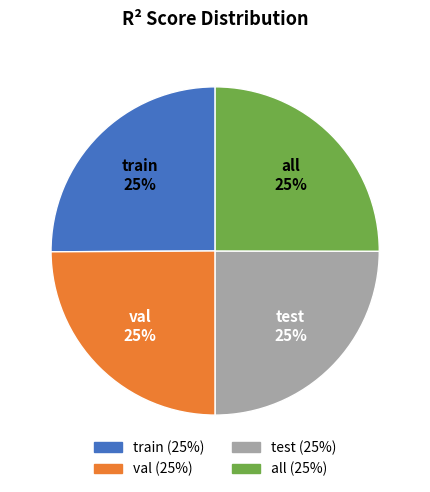

The all slice represents 13% of the pie. True or false?

False